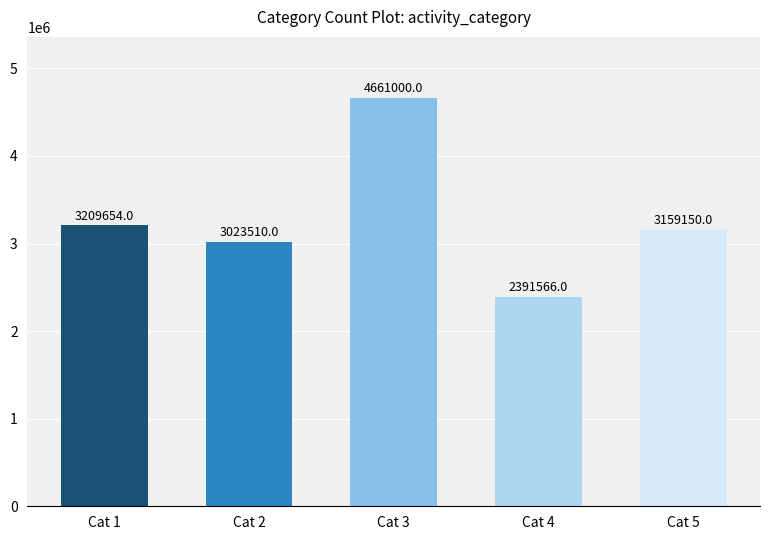

What is the value of the 5th bar from the left?

3159150